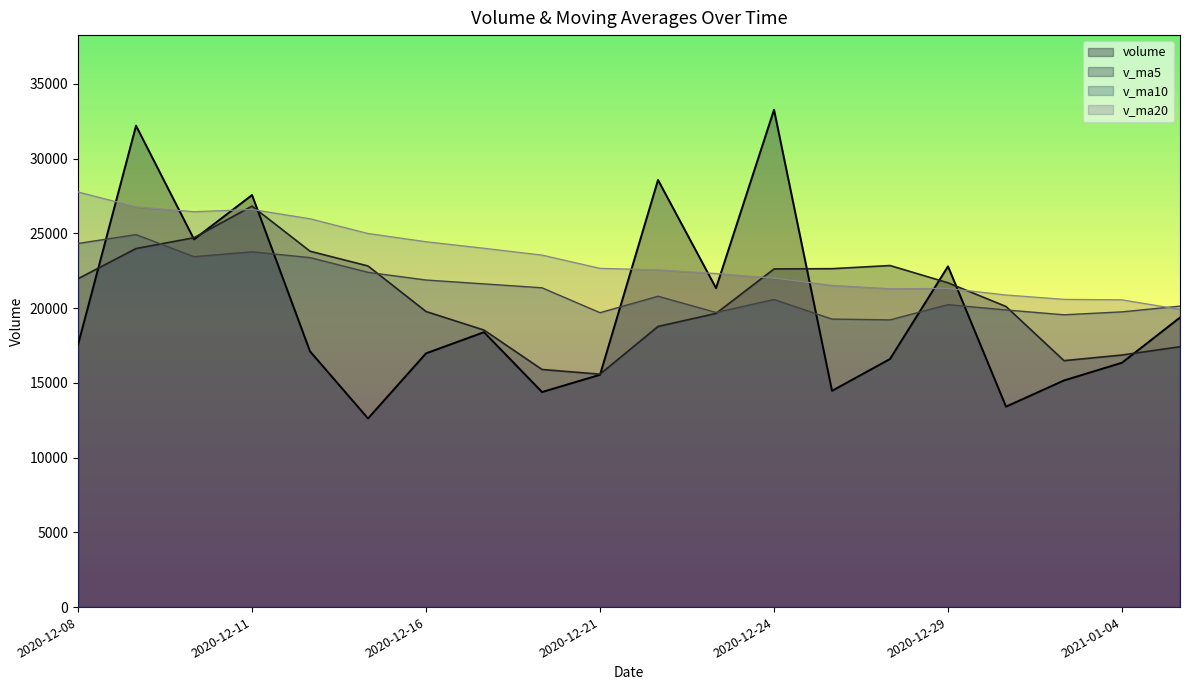

Rank the series by their average value, from lowest to highest.

volume, v_ma5, v_ma10, v_ma20